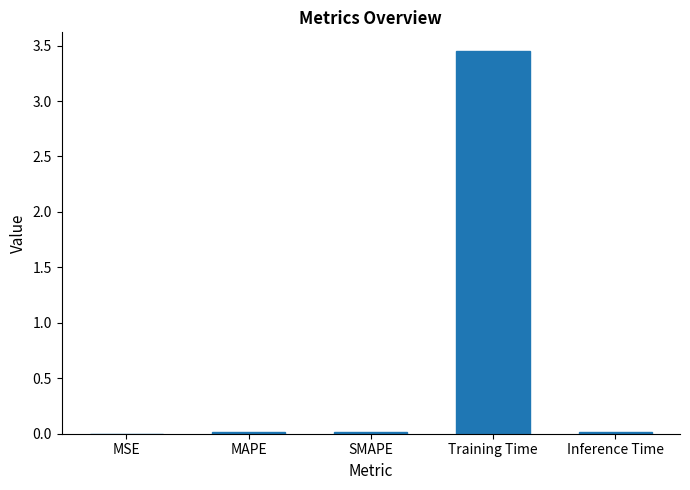

Which category has the highest value across all series?

Training Time